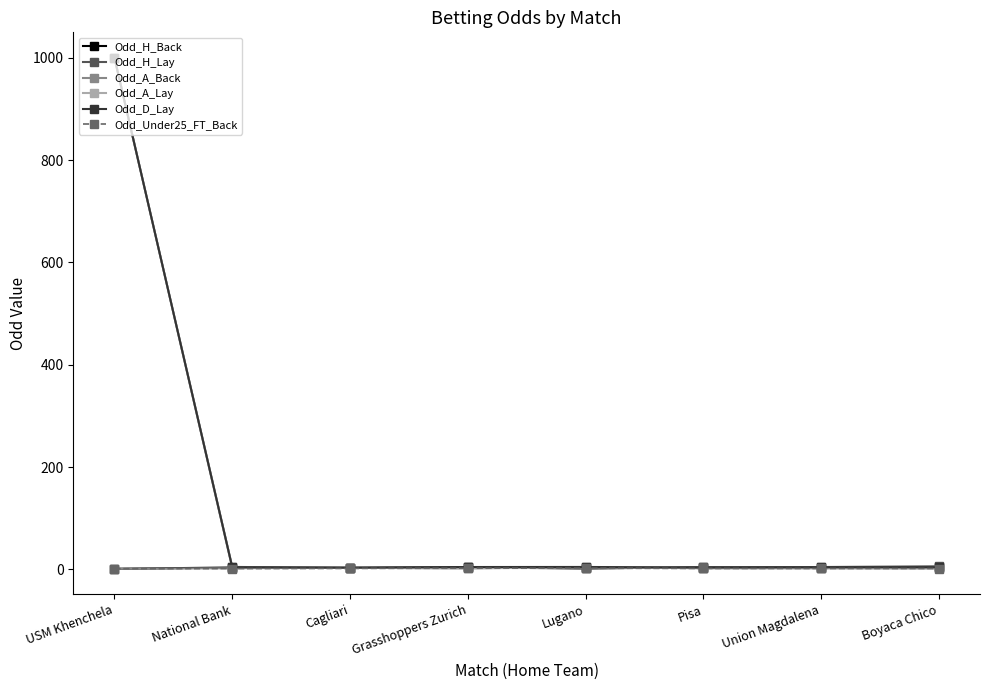

What is the label of the 8th point from the left?

Boyaca Chico